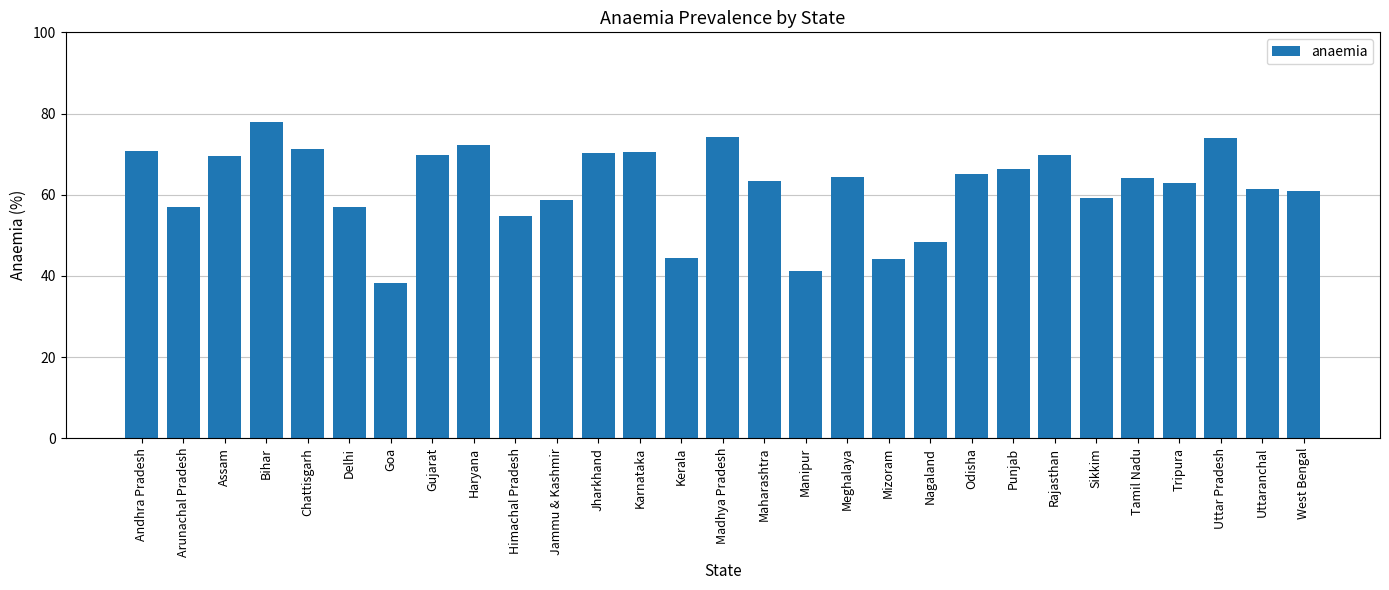

What is the sum of all values?

1801.4